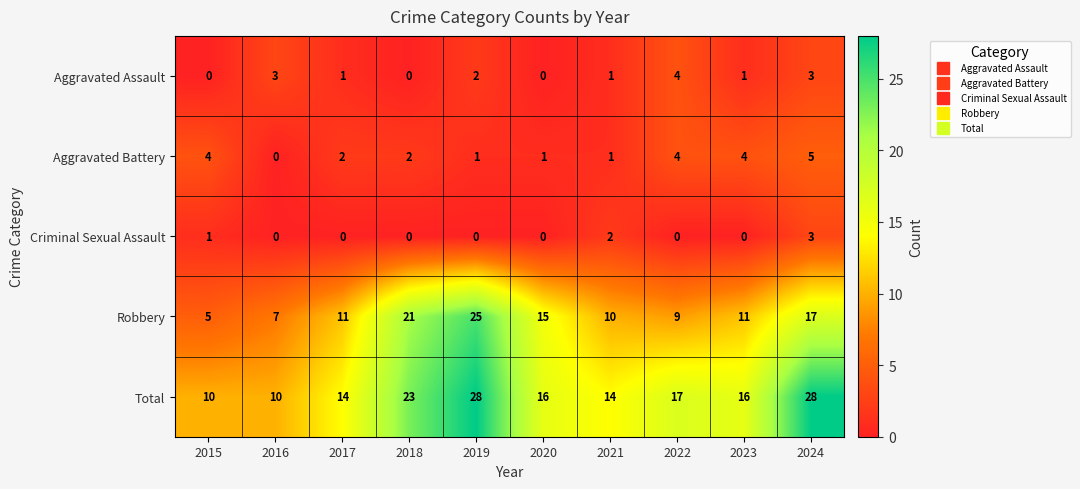

Which series changed the most between 2015 and 2019?

Robbery